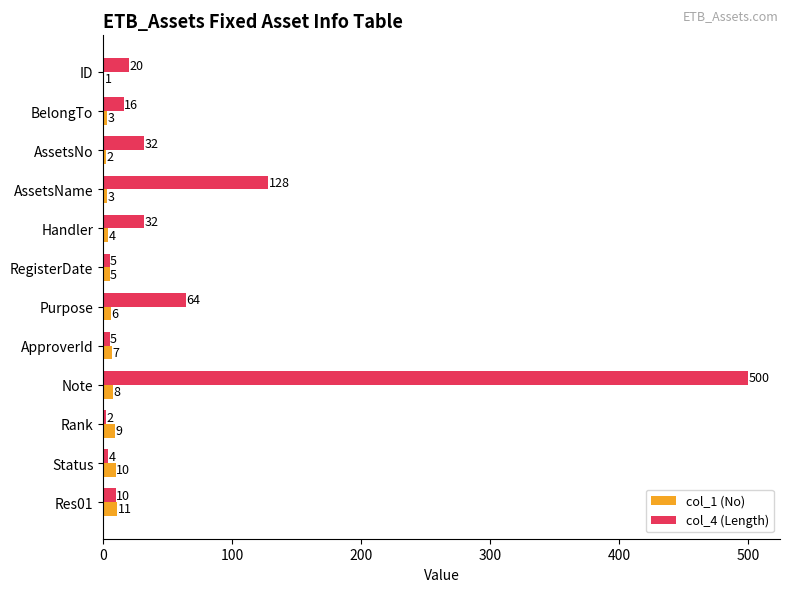

At which category is the sum across all series the highest?

Note